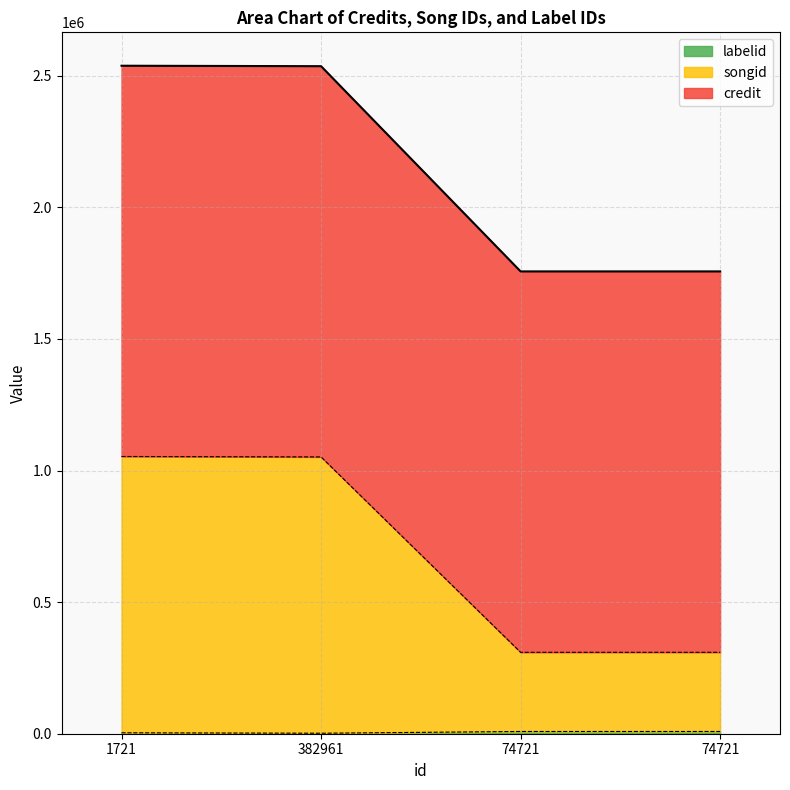

True or false: credit has a value of 1756690 at 74721.

True